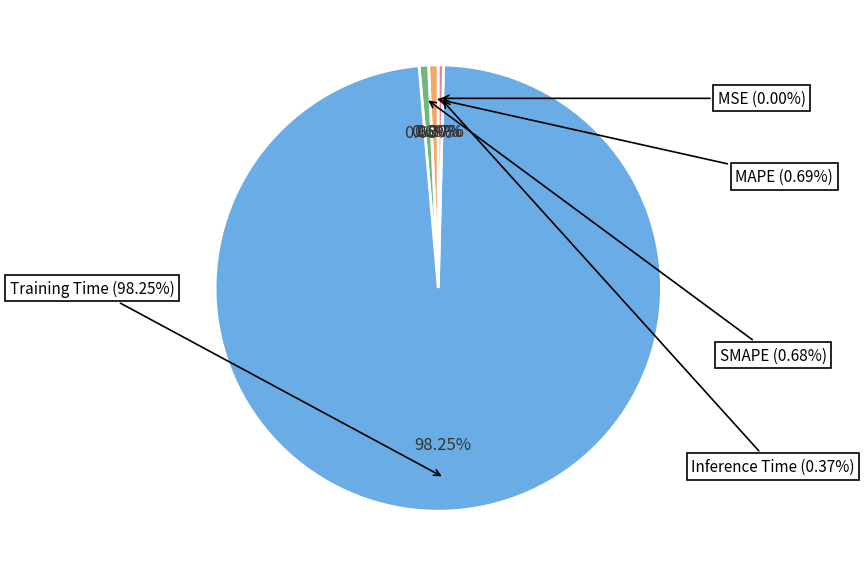

Count the number of slices in the pie.

5